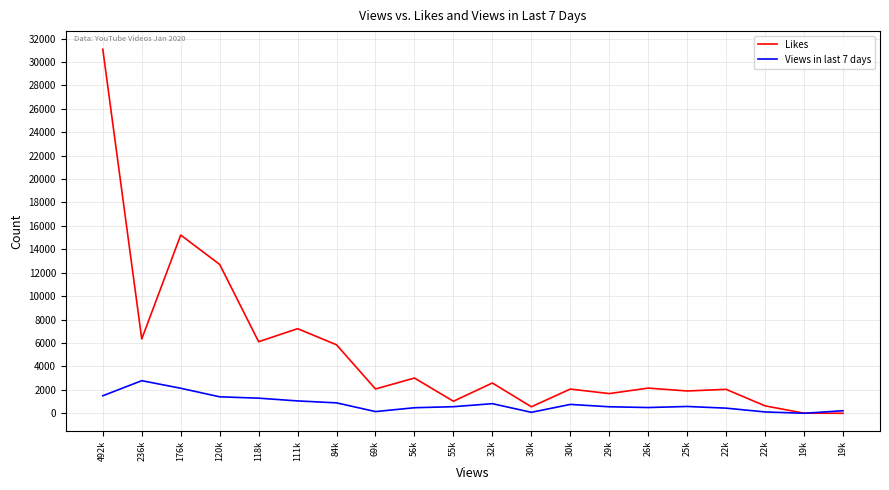

How many intersections are there between Likes and Views in last 7 days?

1